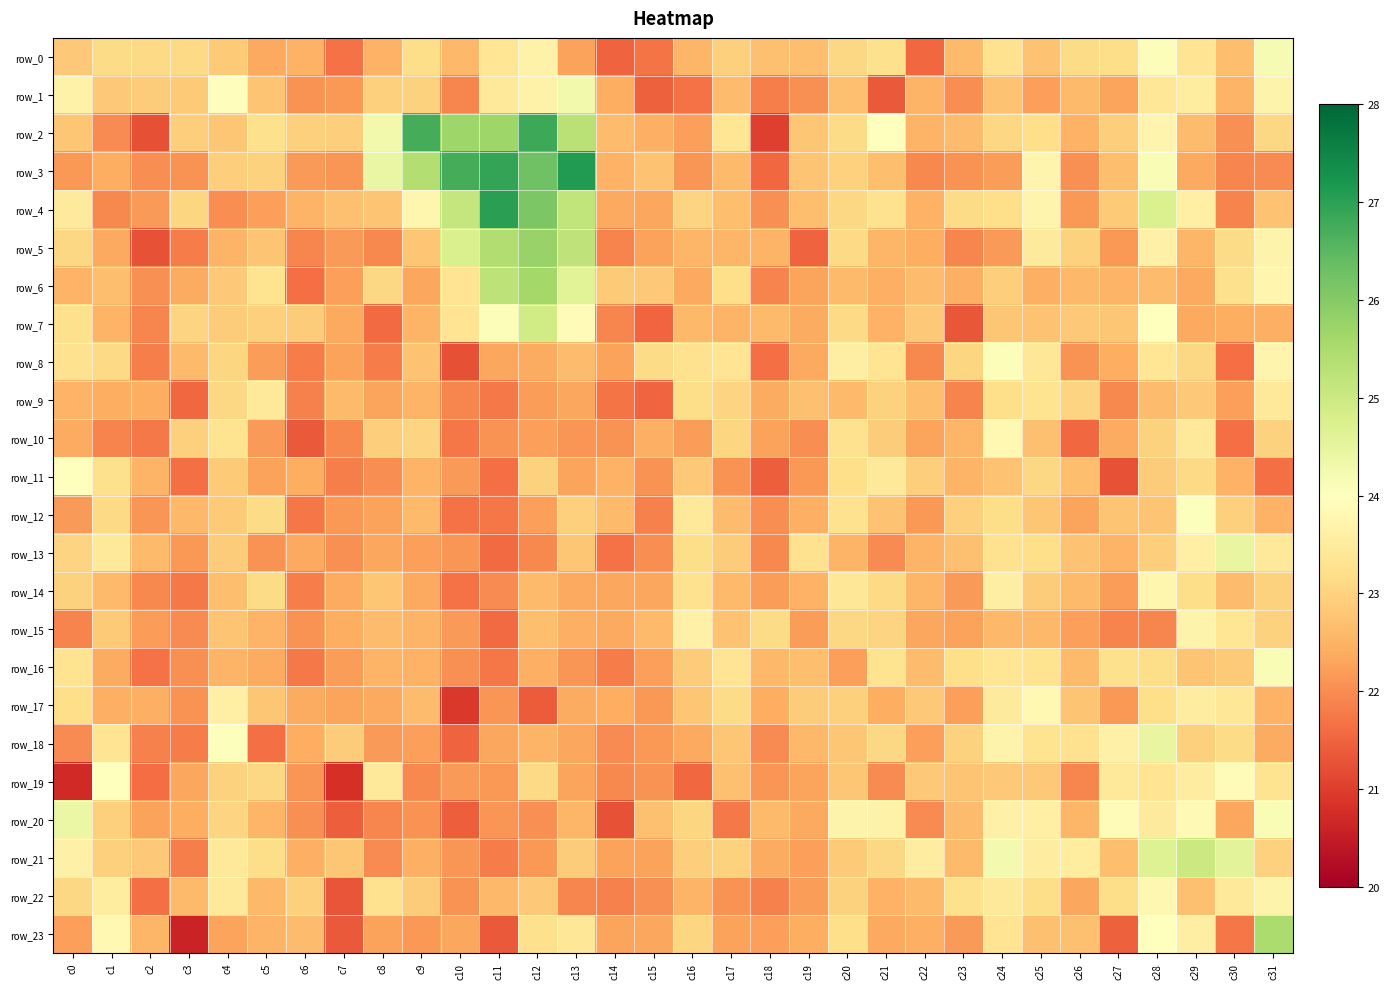

At which label does row_11 reach its minimum?

c27